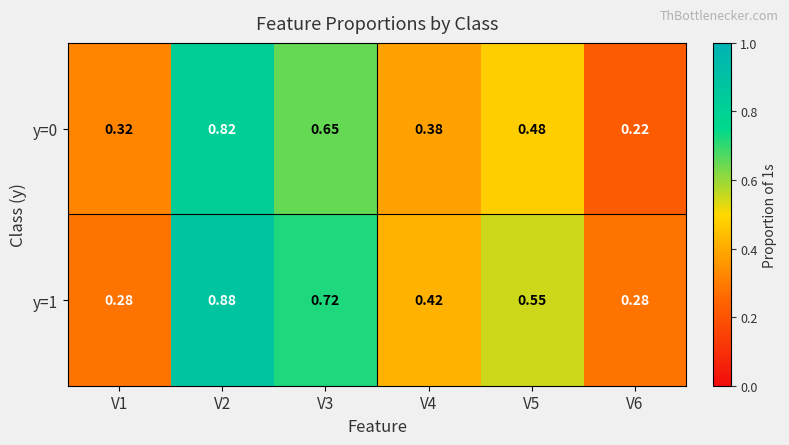

Is the value of y=0 at V6 greater than the value of y=1 at V3?

No